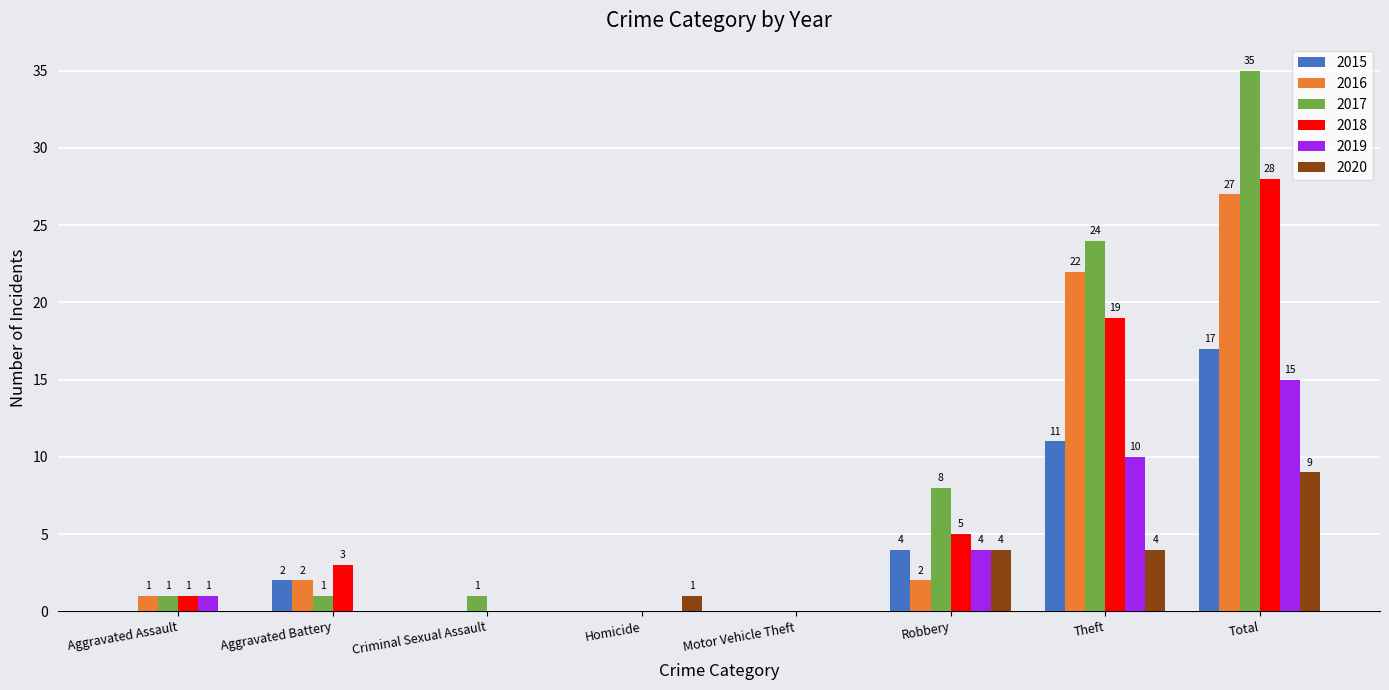

The value of 2017 at Total is 12. True or false?

False